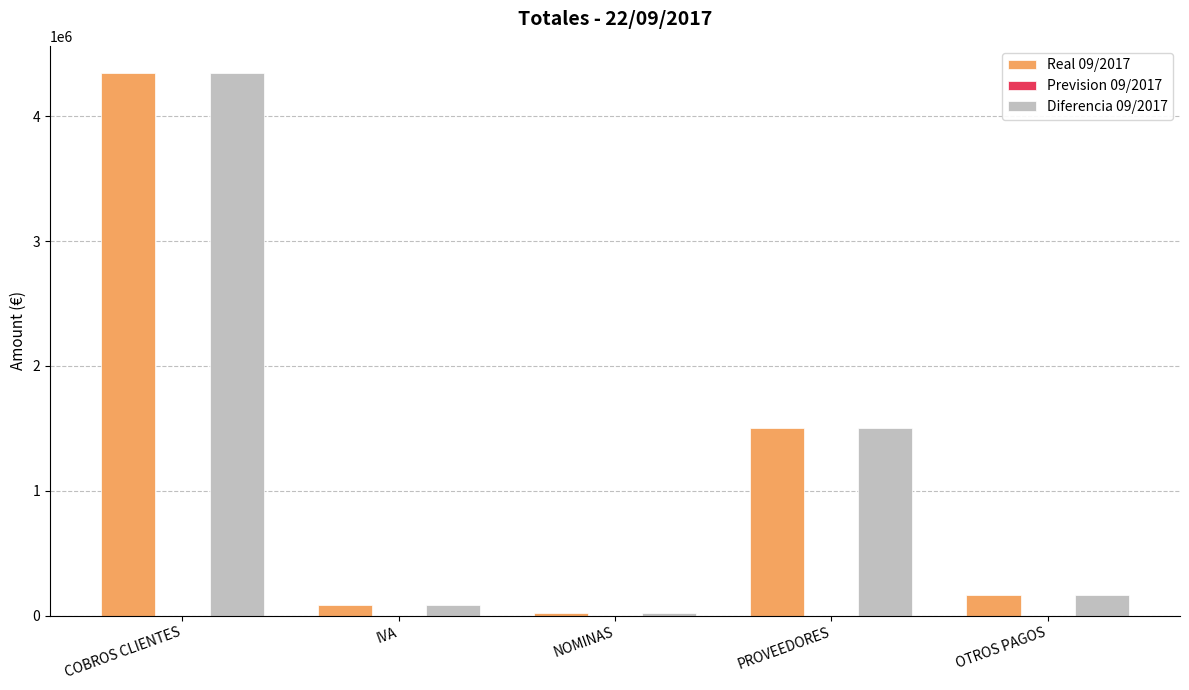

Reading left to right, transcribe all the data shown in this chart.

Real 09/2017: 4348317.8	86274.1	16401.8	1501596.0	165268.3
Diferencia 09/2017: 4348317.8	86274.1	16401.8	1501596.0	165268.3